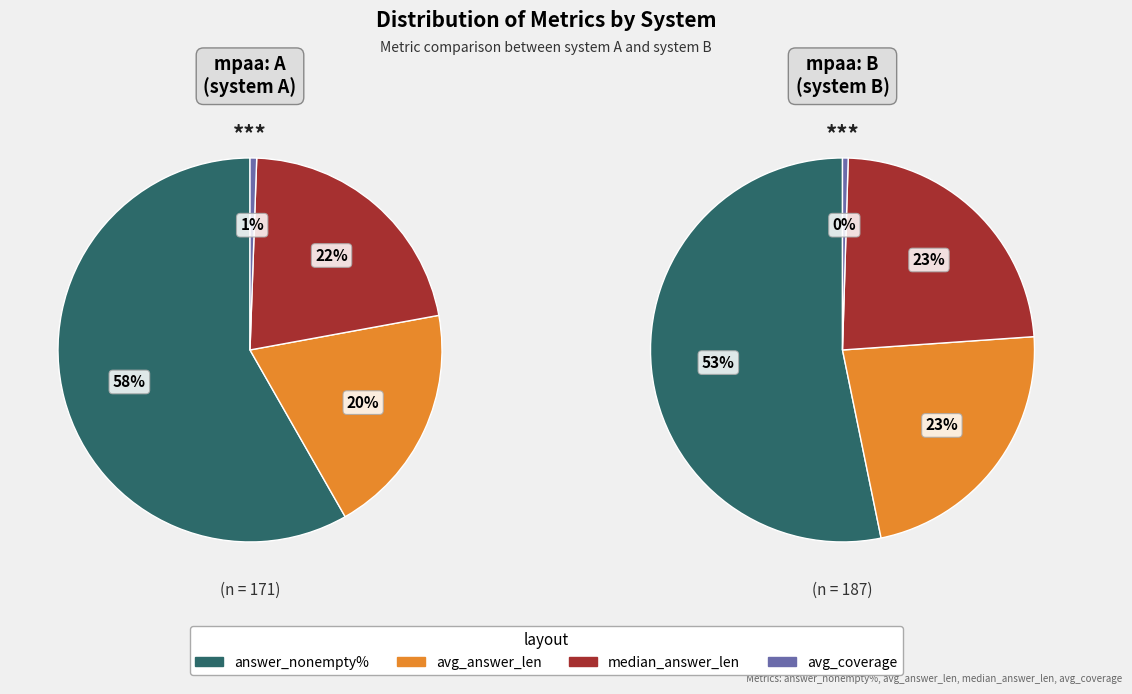

To the nearest percent, what is the difference between the avg_answer_len and answer_nonempty% slice percentages?

39%